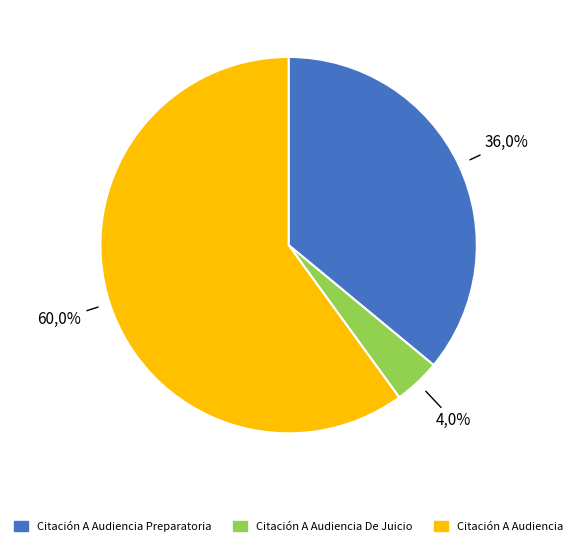

Is there a majority slice in this chart?

Yes